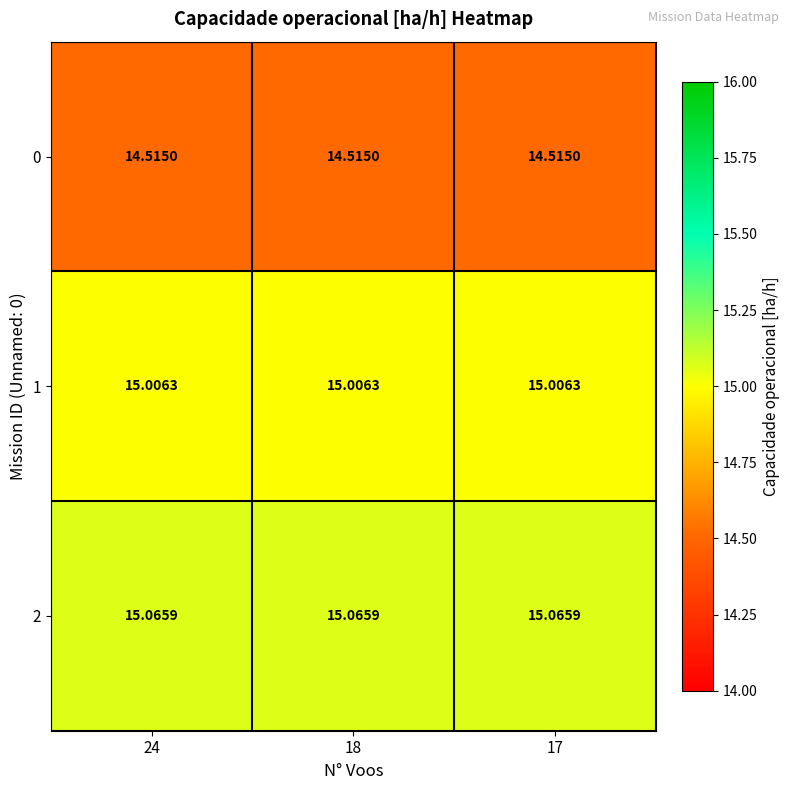

Is the value of 2 at 24 greater than the value of 0 at 24?

Yes